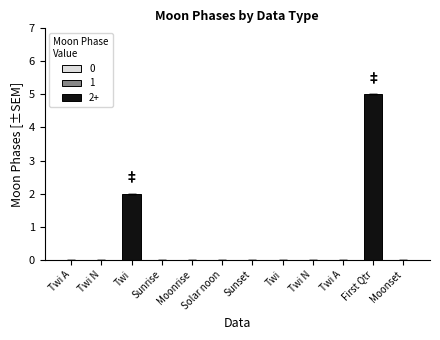

Count the values in the range 0 to 1.

10